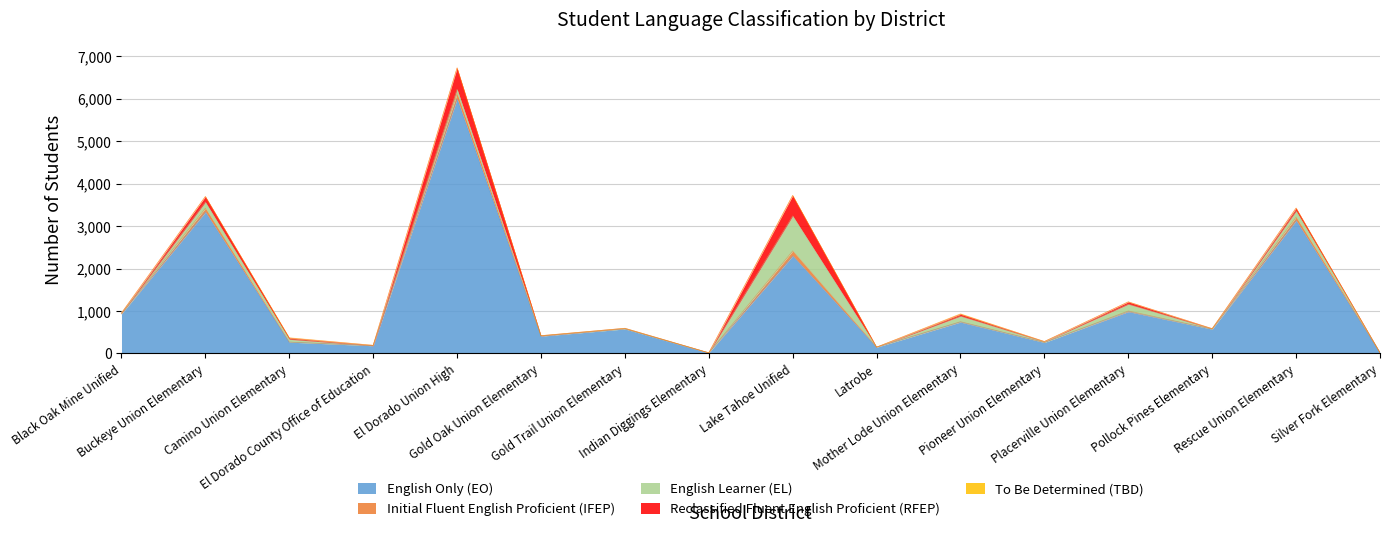

What is the total value across all series at Placerville Union Elementary?

1216